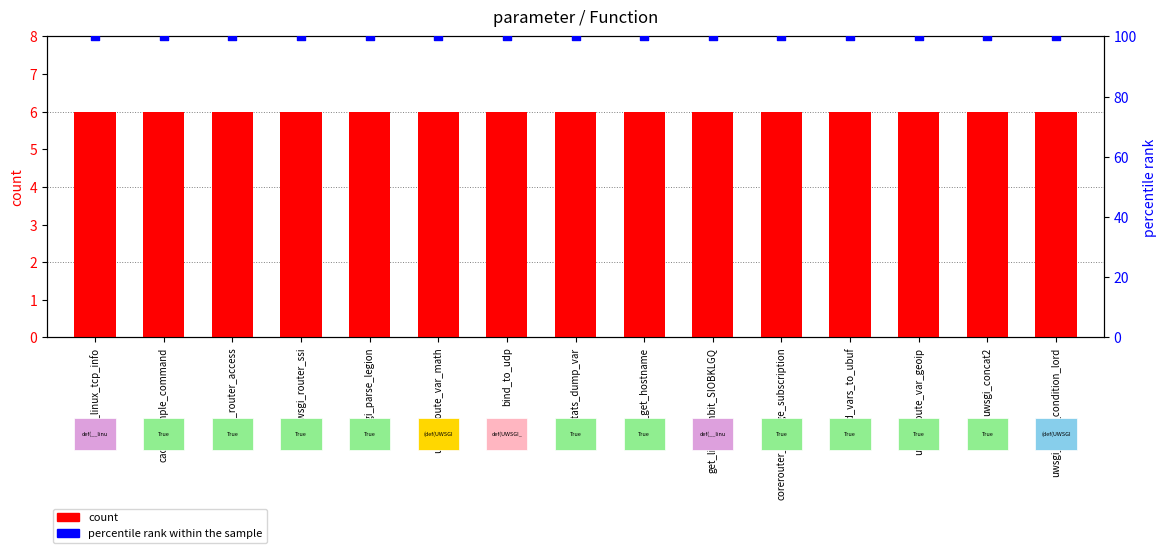

Which series has the largest Y range (max minus min)?

count